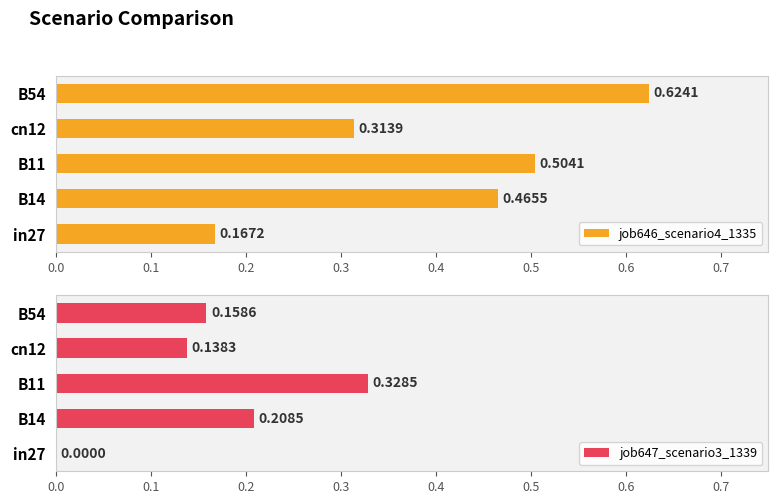

How many series are shown in this chart?

2